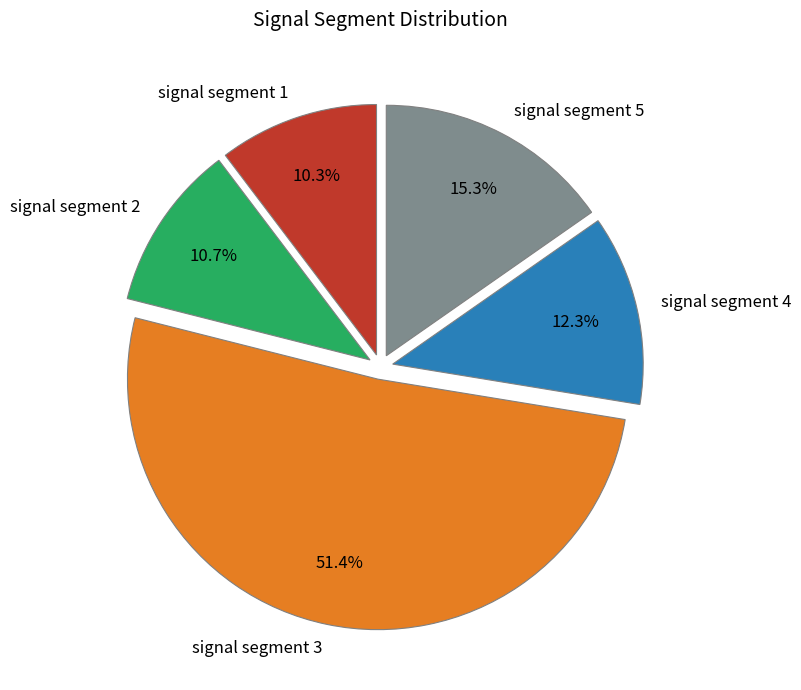

True or false: signal segment 4 accounts for 12% of the total.

True